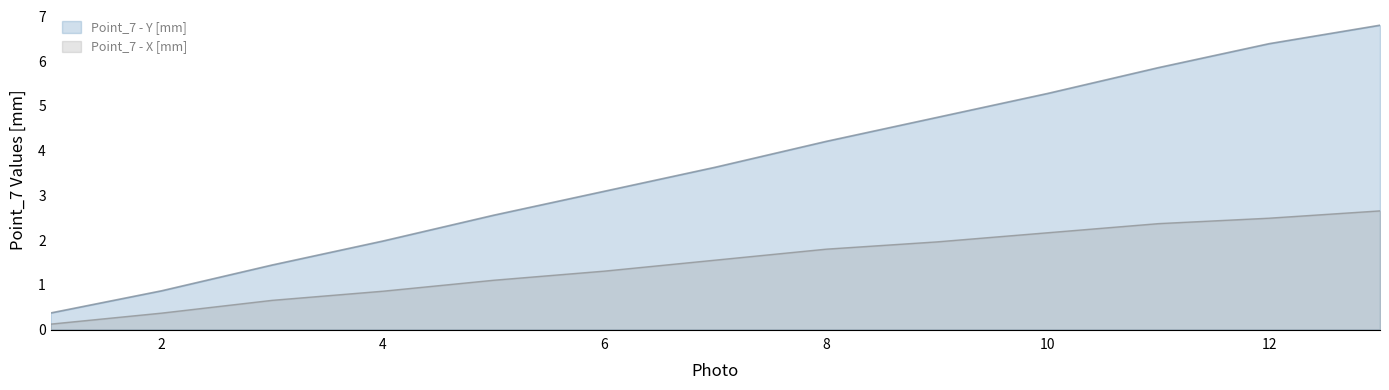

What is the difference between the Point_7 - Y [mm] values at 11 and 13?

0.9